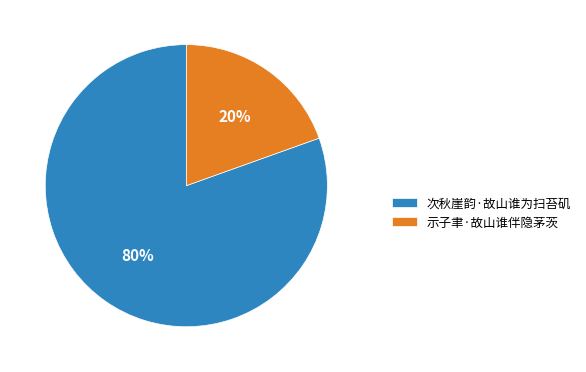

Is the sum of 次秋崖韵·故山谁为扫苔矶 and 示子聿·故山谁伴隐茅茨 greater than half?

Yes